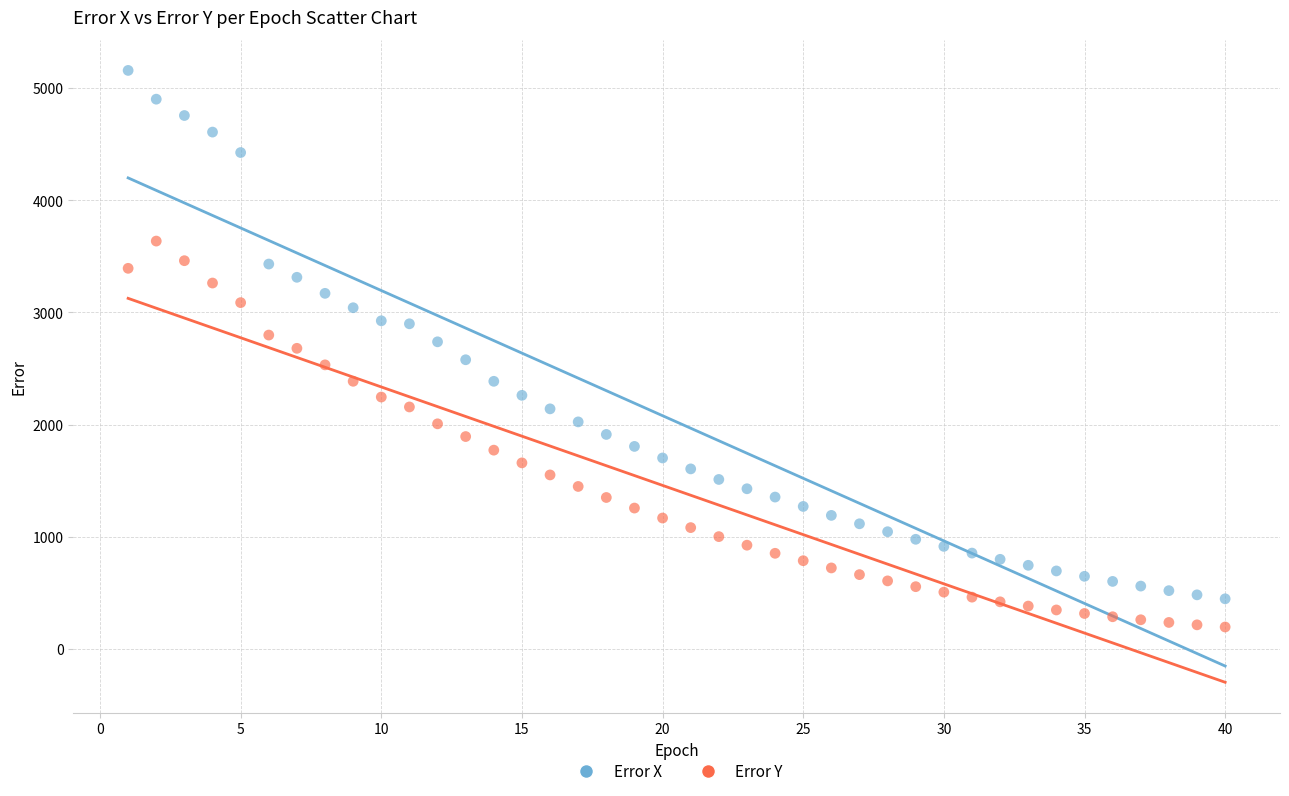

Which series has the largest Y range (max minus min)?

Error X